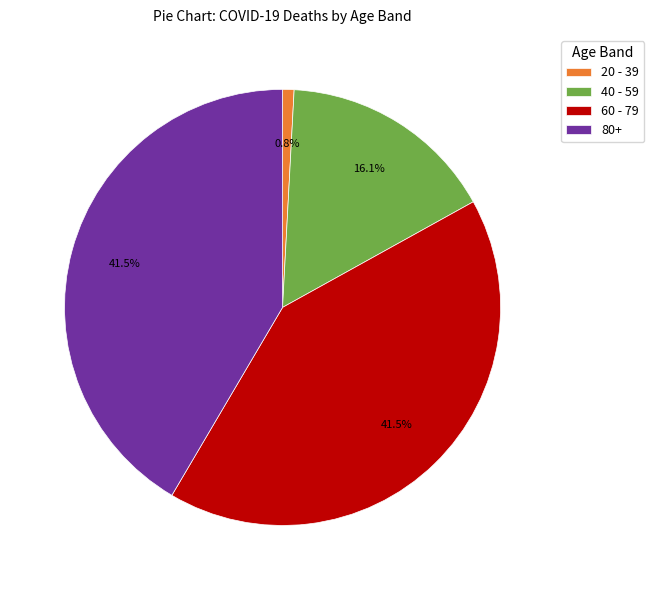

Does 60 - 79 represent more than half of the total?

No